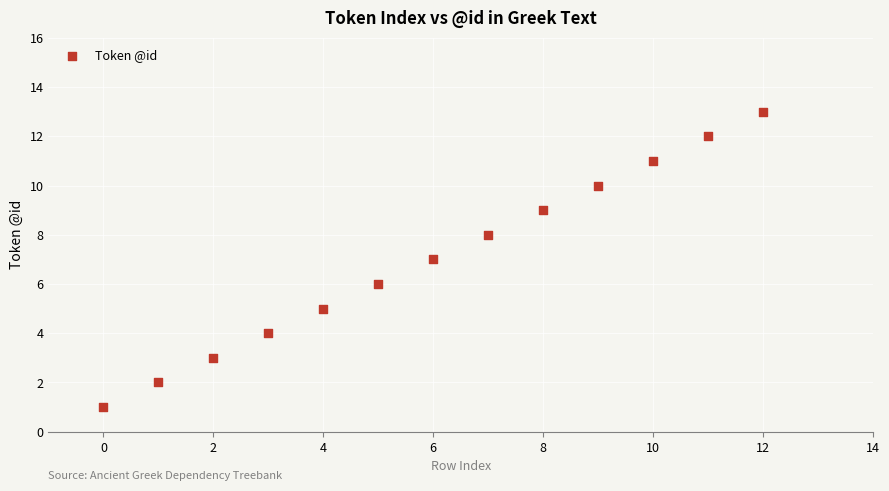

What is the range of Y values (max minus min)?

12